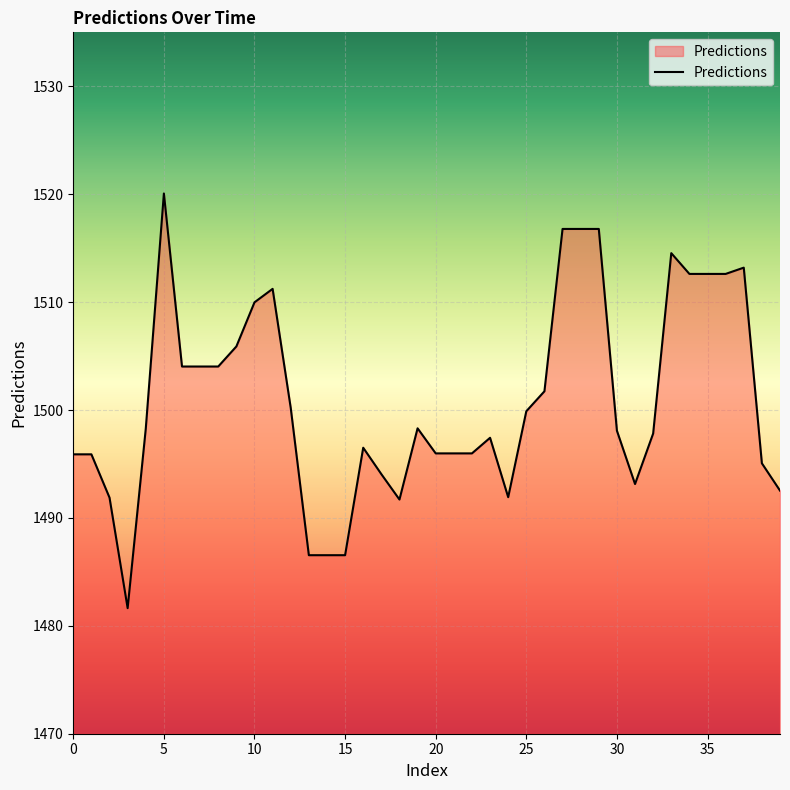

What is the greatest value displayed?

1520.1